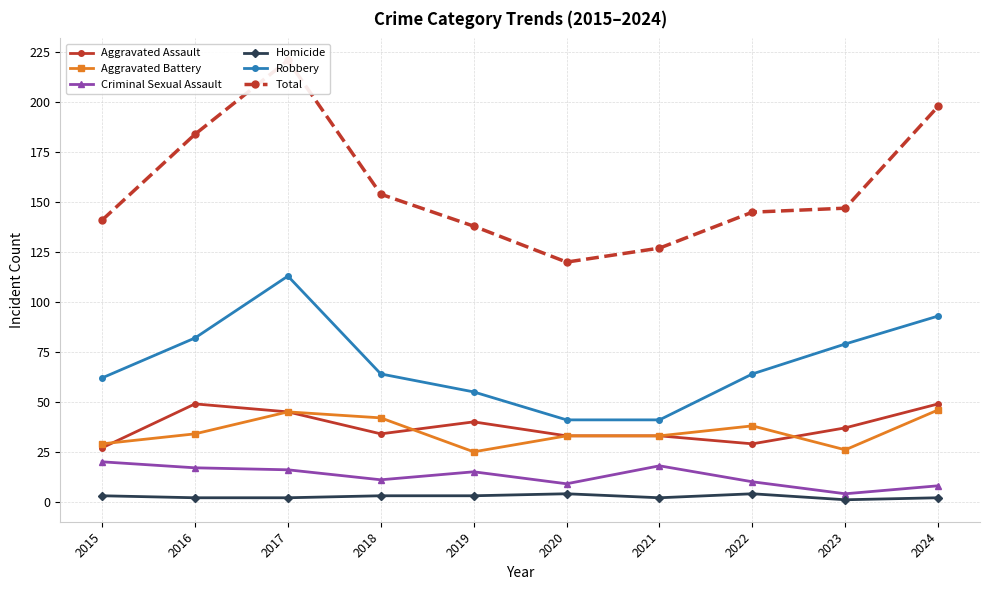

Count the number of categories in the chart.

10